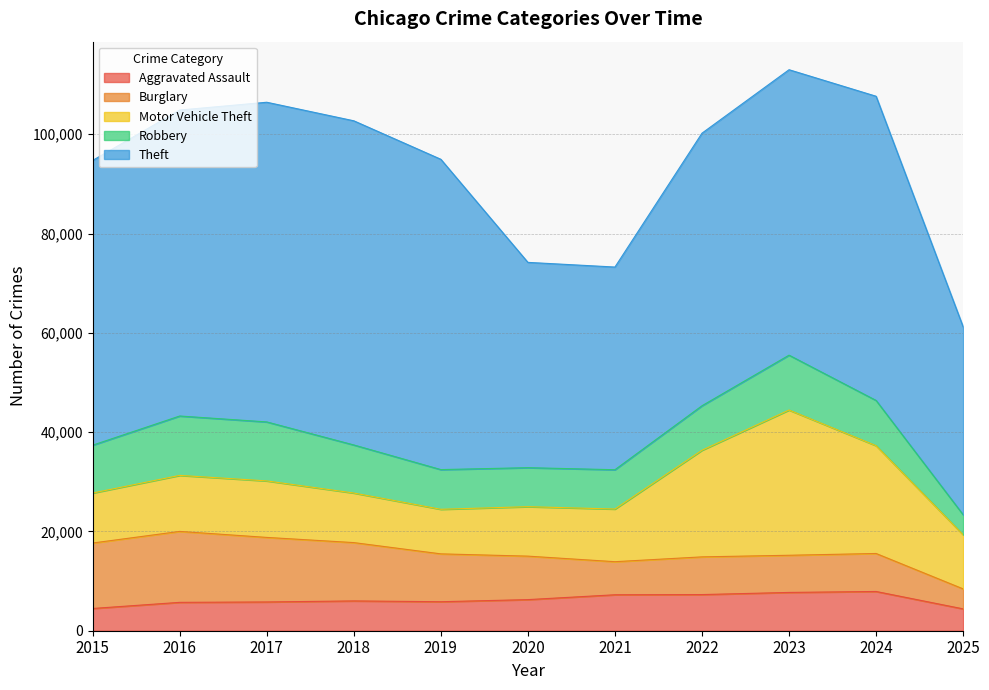

How many intersections are there between Robbery and Aggravated Assault?

1